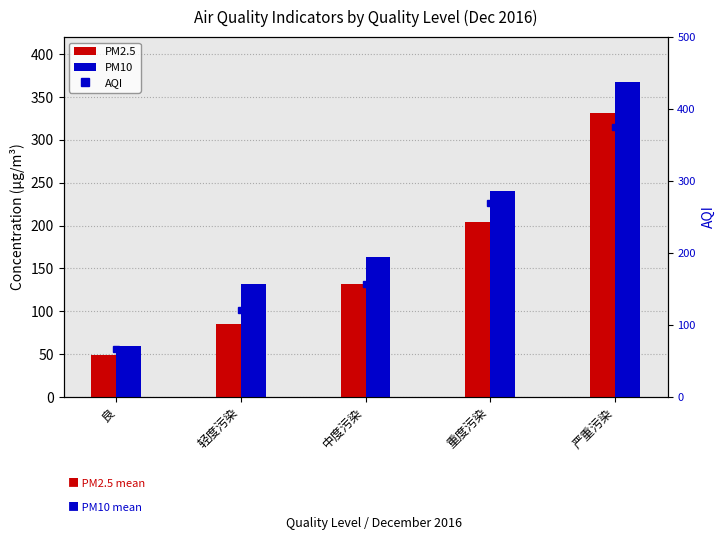

Rank the series by their average value, from lowest to highest.

PM2.5, PM10, AQI